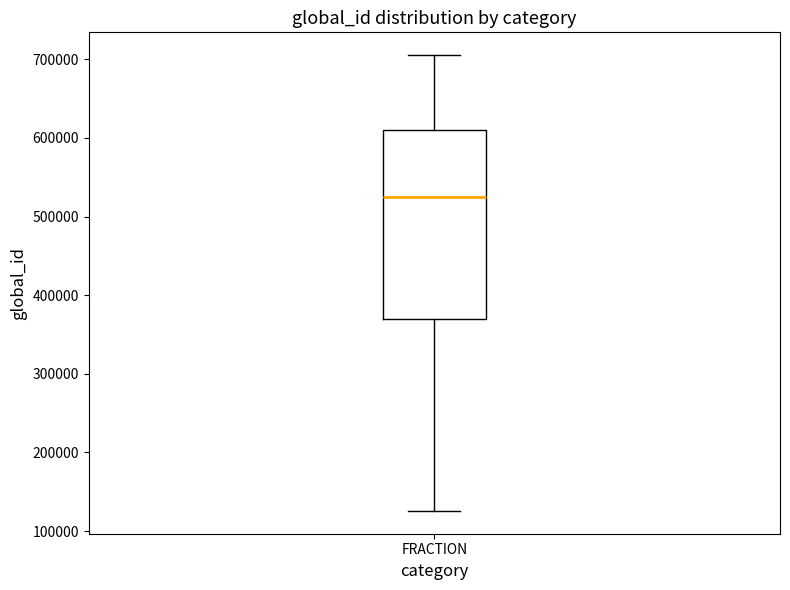

Transcribe this box plot: give where the median line is, the range the box spans, and where the two whiskers end, as read against the y-axis. The values are not printed on the chart, so give them approximately, as read against the axis.

median 520000, box 370000 to 610000, whiskers 130000 to 710000